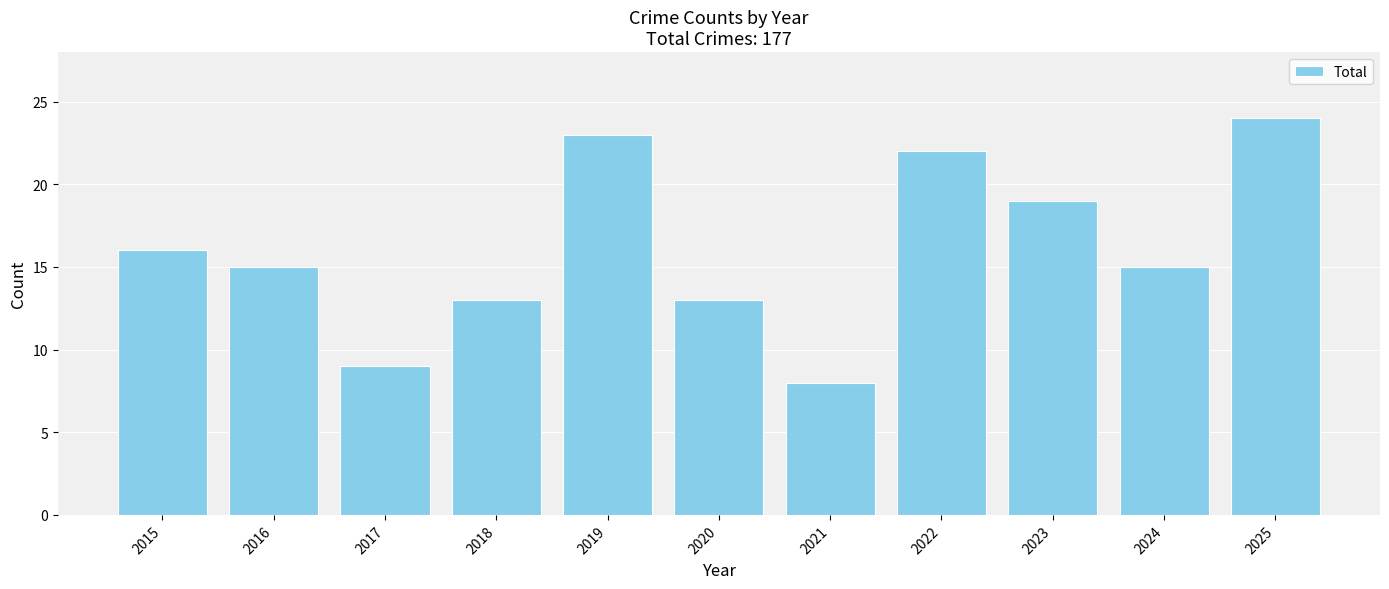

Is it true that the value at 2019 is 38?

False